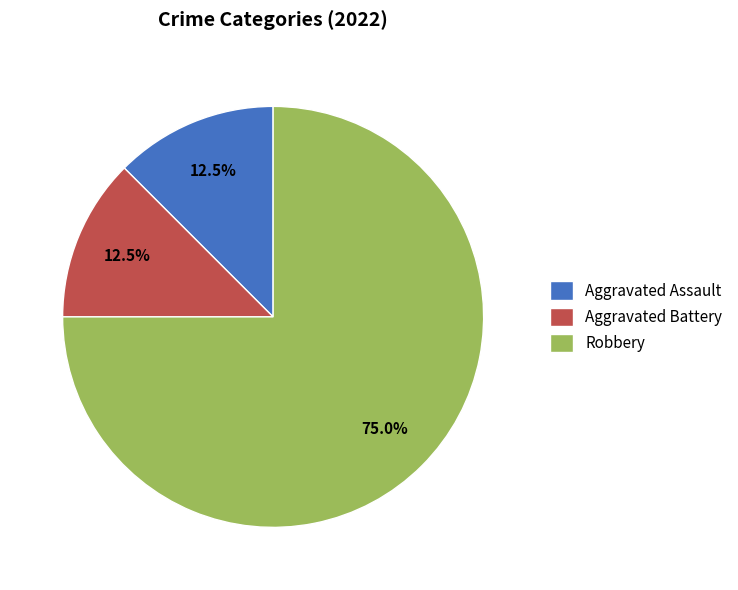

What is the largest slice in the pie chart?

Robbery